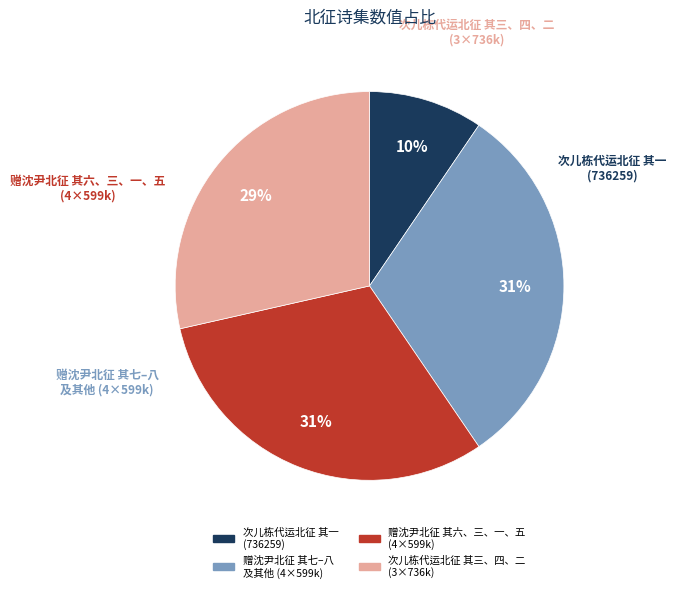

Is there any slice that represents more than half of the pie?

No